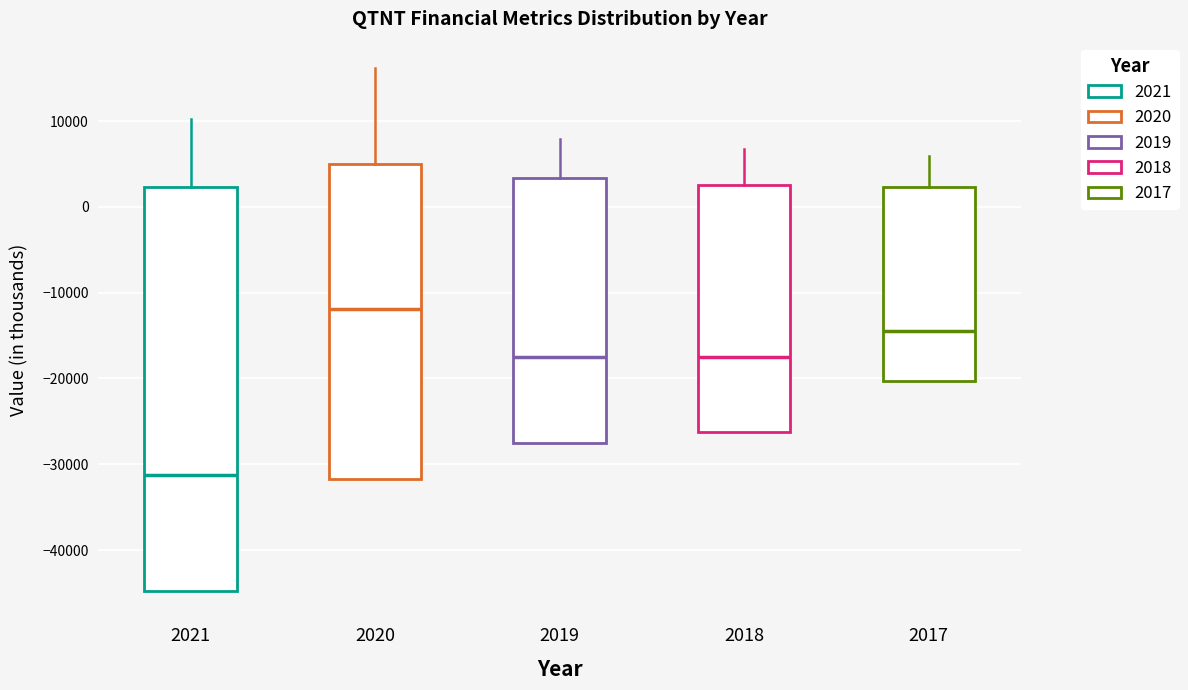

Which box is the tallest, from its lower edge to its upper edge?

2021